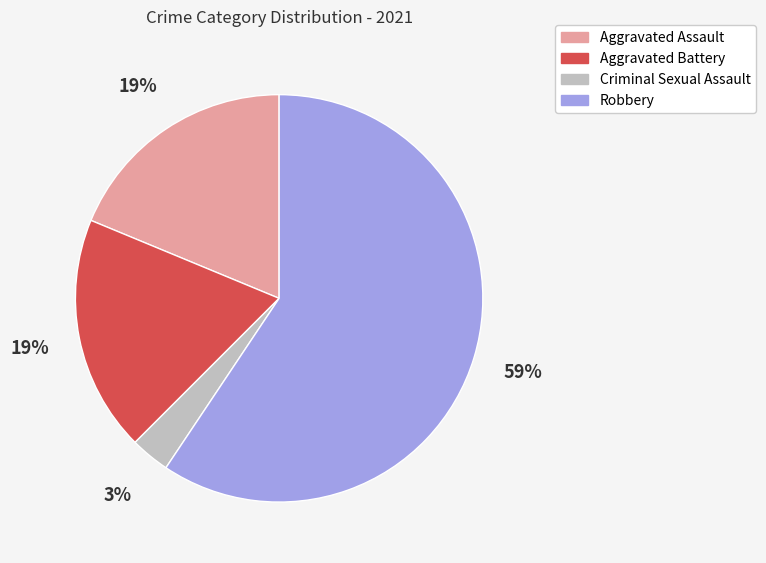

What is the largest slice in the pie chart?

Robbery